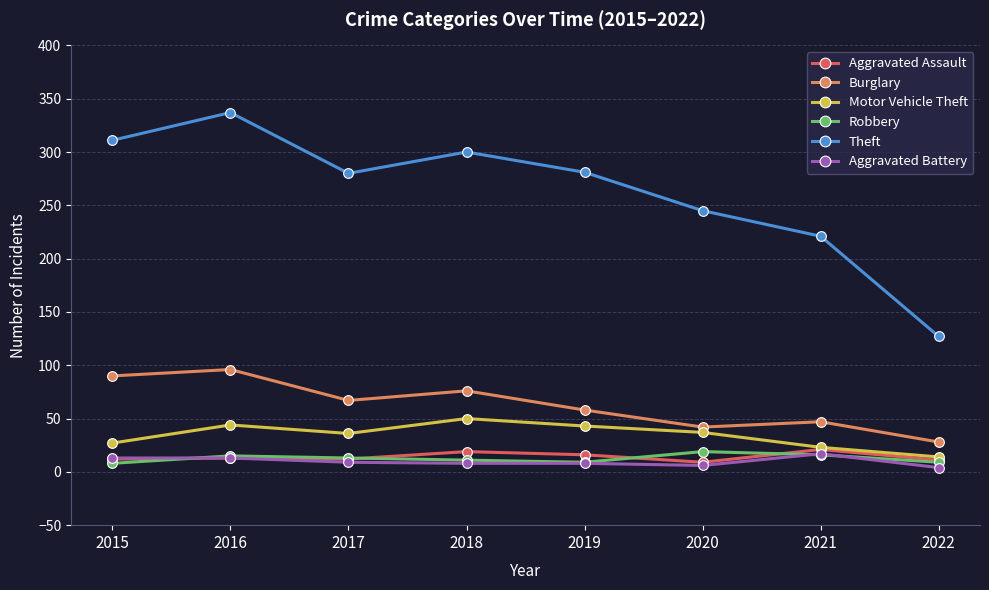

What are all the series names shown in the legend?

Aggravated Assault, Burglary, Motor Vehicle Theft, Robbery, Theft, Aggravated Battery